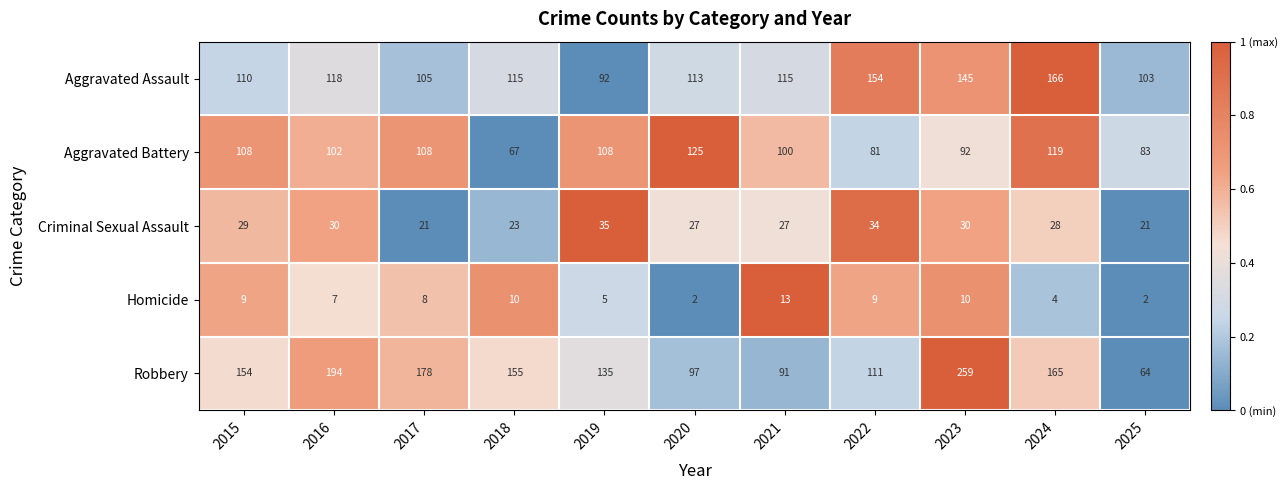

At 2017, list the series in order from smallest to largest.

Homicide, Criminal Sexual Assault, Aggravated Assault, Aggravated Battery, Robbery